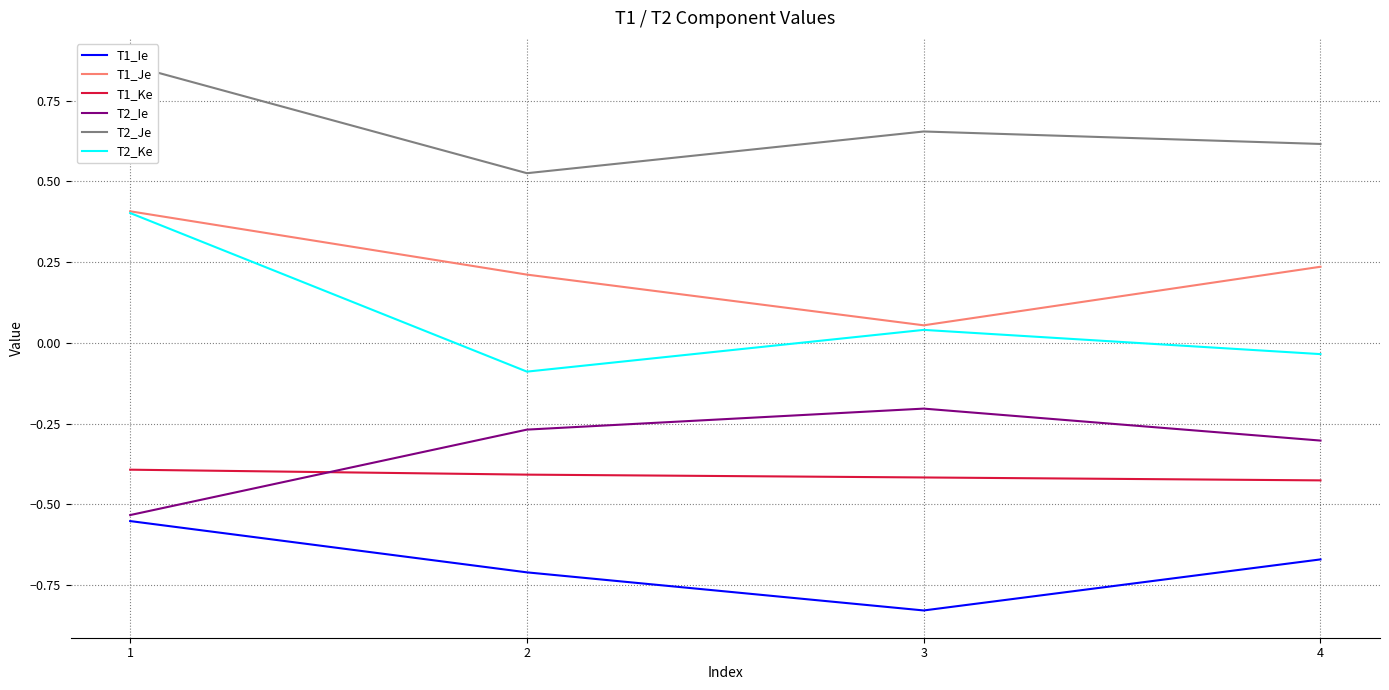

At which category does T2_Ie reach its first local peak?

3